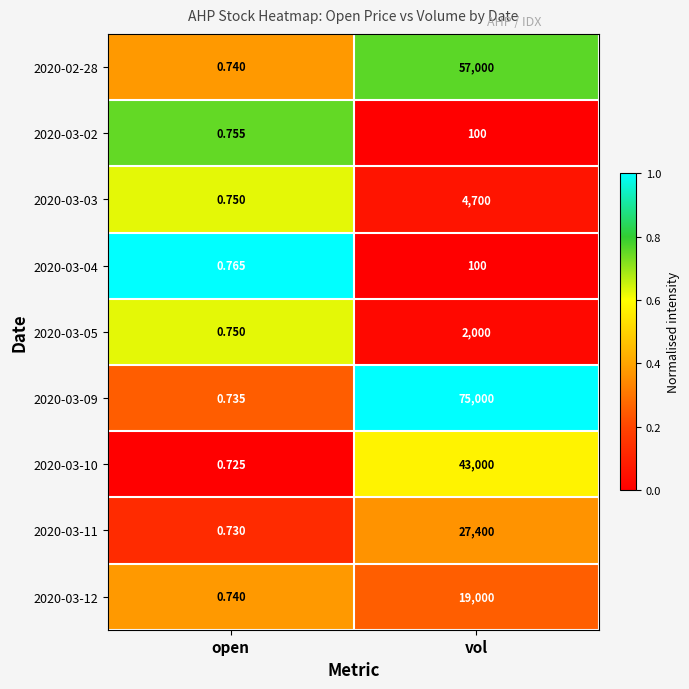

What is the difference between the highest and lowest values at open?

0.0